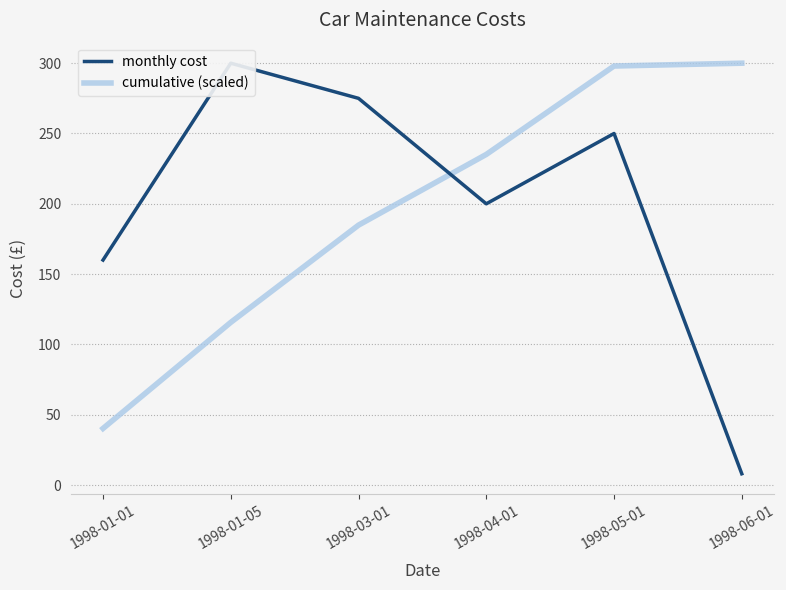

What is the label of the 2nd point from the left?

1998-01-05